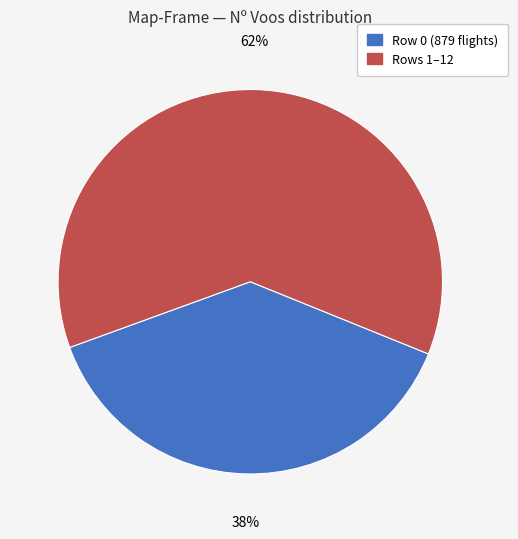

Count the number of slices in the pie.

2